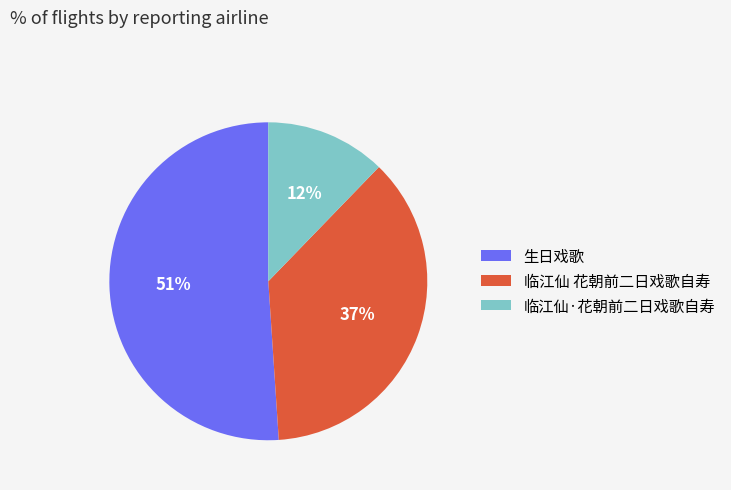

To the nearest percent, what is the combined percentage of 临江仙·花朝前二日戏歌自寿 and 生日戏歌?

63%